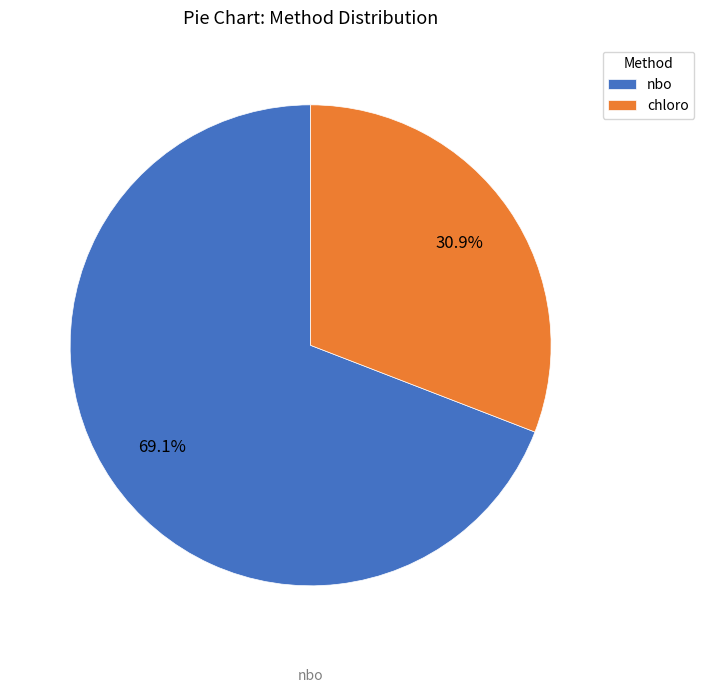

What percentage is the nbo slice, to the nearest percent?

69%